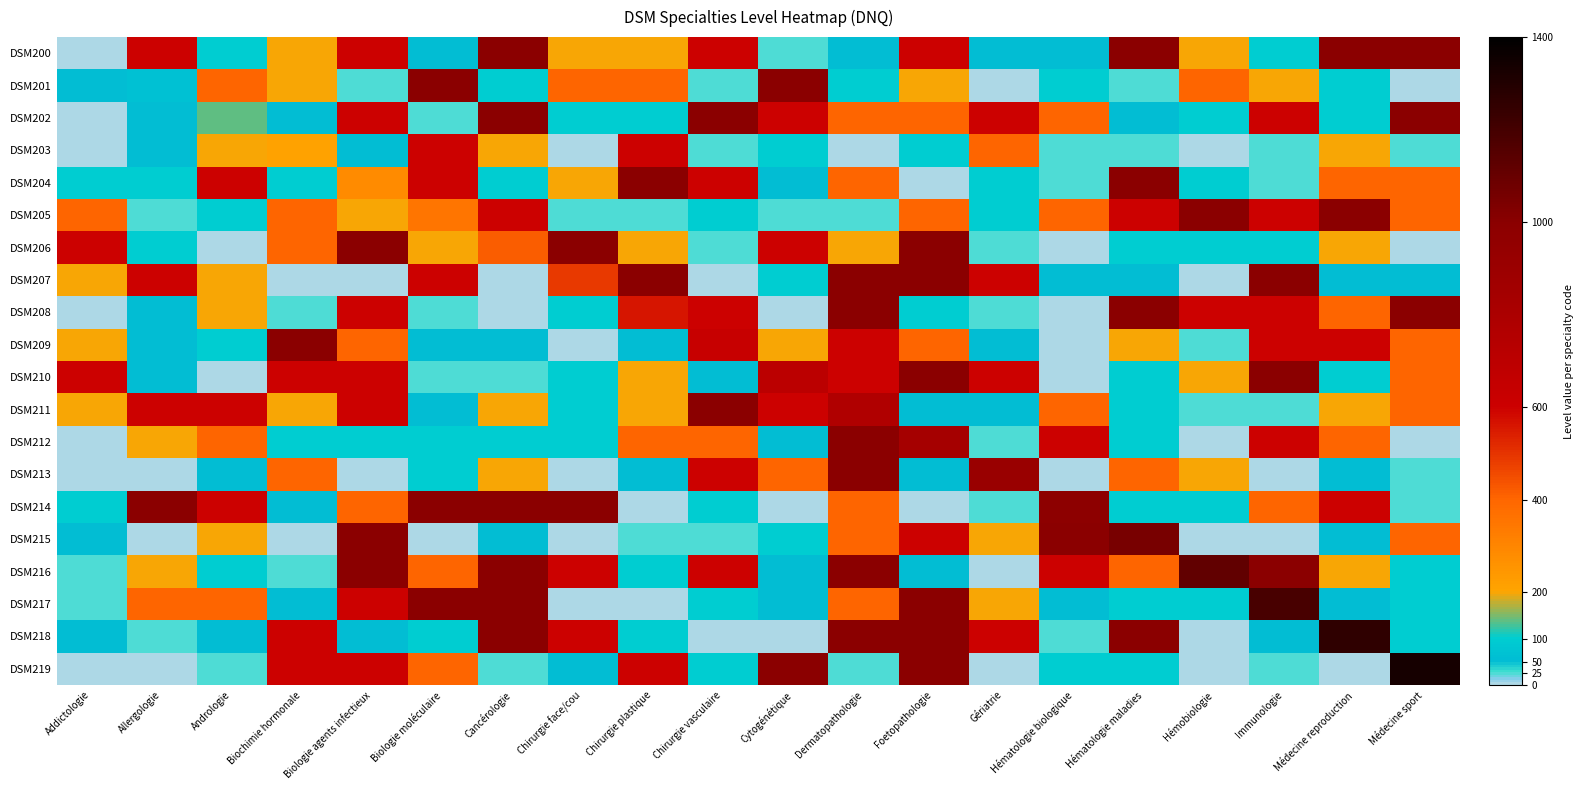

Rank the series at Dermatopathologie from highest to lowest value.

DSM207, DSM208, DSM212, DSM213, DSM216, DSM218, DSM211, DSM209, DSM210, DSM202, DSM204, DSM214, DSM215, DSM217, DSM206, DSM201, DSM200, DSM205, DSM219, DSM203